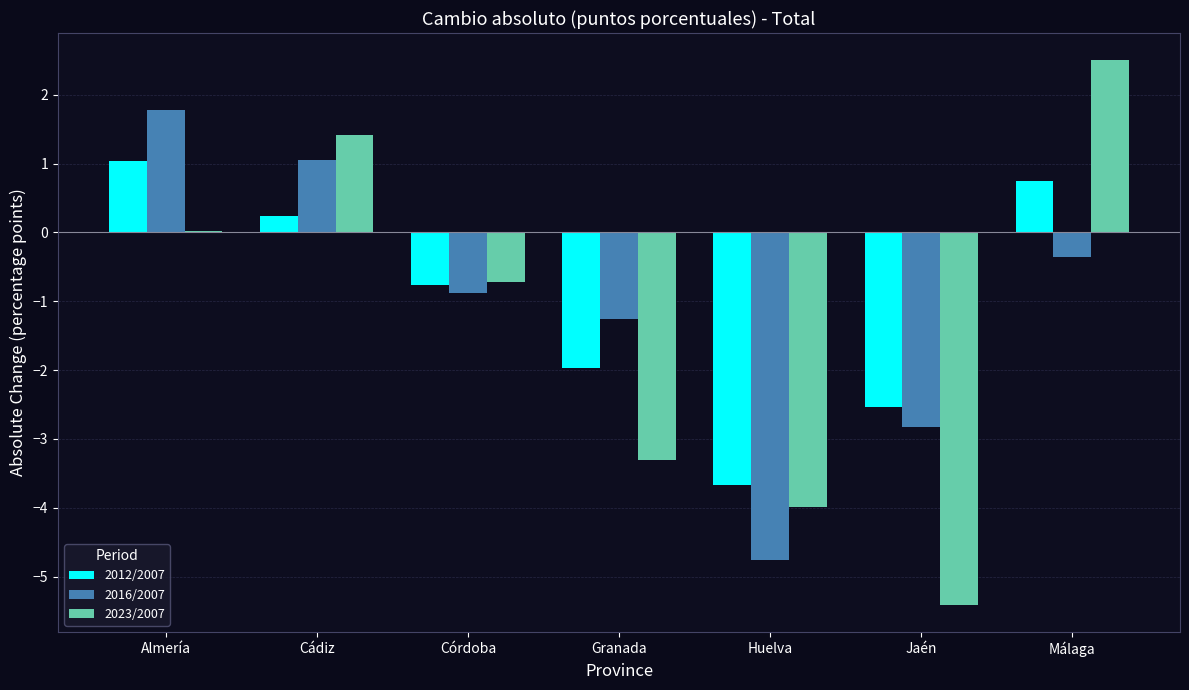

What is the greatest value displayed?

2.5